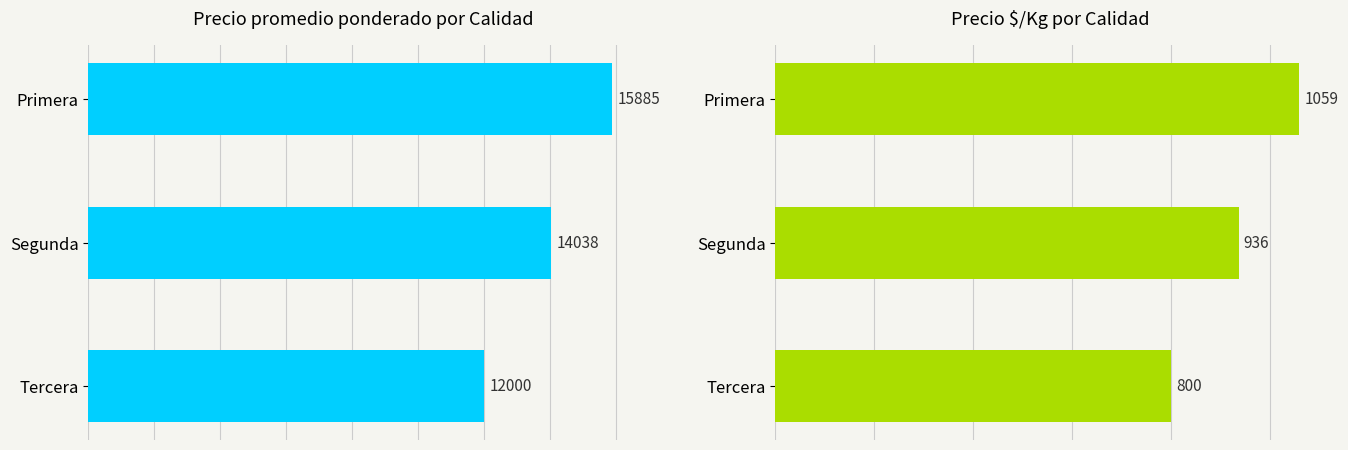

True or false: Precio promedio ponderado has a value of 25108.0 at Segunda.

False